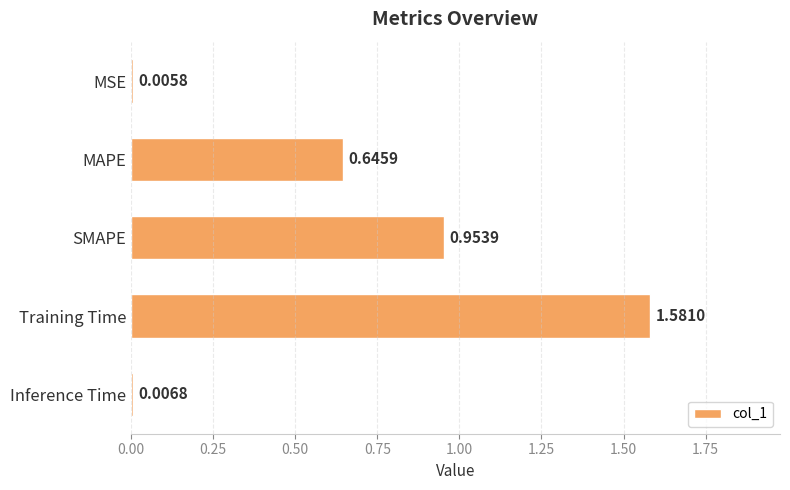

Which category has the highest value across all series?

Training Time